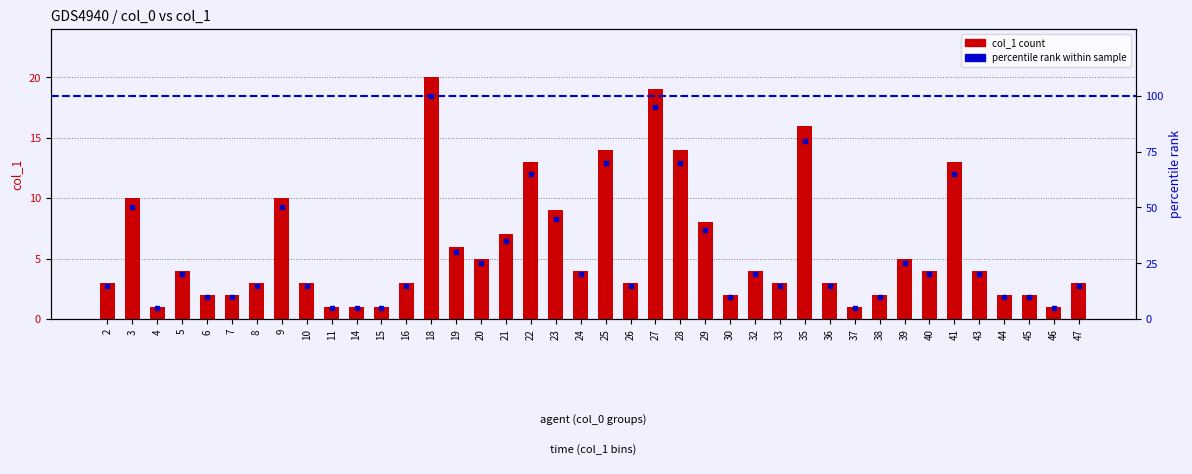

Which category has the lowest value across all series?

4